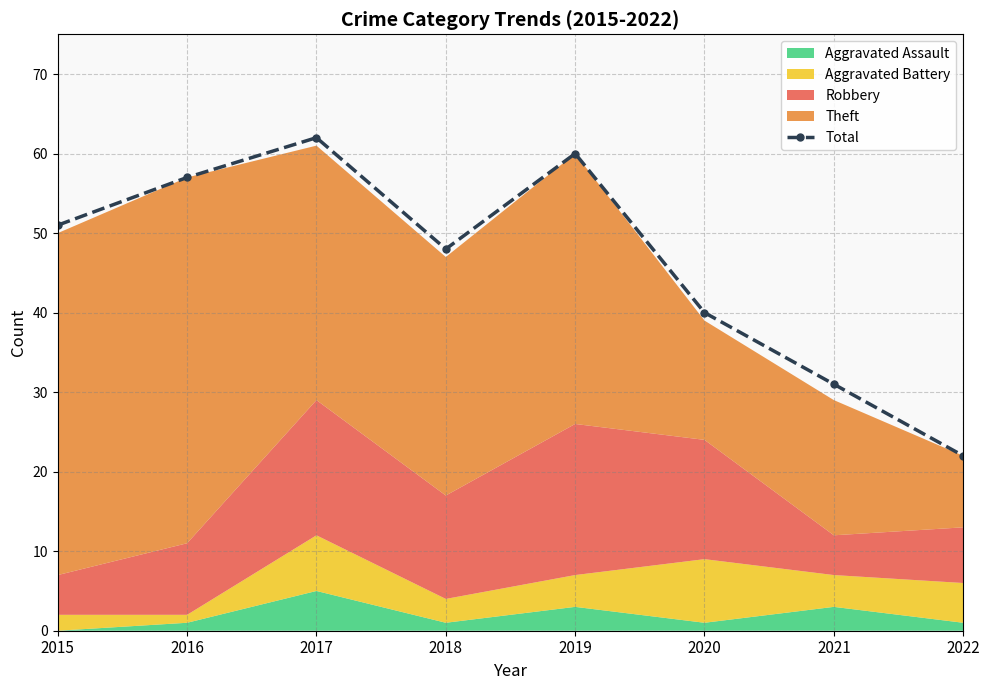

List the labels in order of value, largest first.

2017, 2019, 2016, 2015, 2018, 2020, 2021, 2022